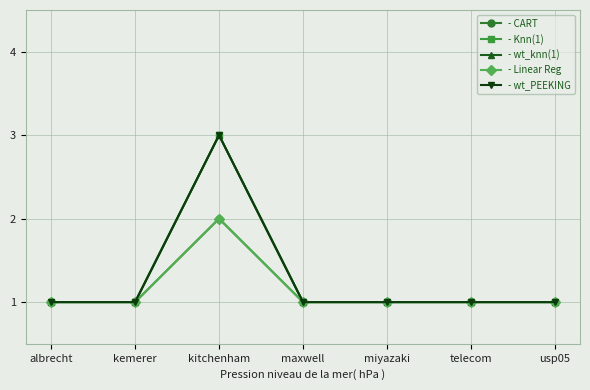

Reading left to right, list all the values displayed in this chart.

- CART: albrecht=1	kemerer=1	kitchenham=2	maxwell=1	miyazaki=1	telecom=1	usp05=1
- Knn(1): albrecht=1	kemerer=1	kitchenham=3	maxwell=1	miyazaki=1	telecom=1	usp05=1
- wt_knn(1): albrecht=1	kemerer=1	kitchenham=3	maxwell=1	miyazaki=1	telecom=1	usp05=1
- Linear Reg: albrecht=1	kemerer=1	kitchenham=2	maxwell=1	miyazaki=1	telecom=1	usp05=1
- wt_PEEKING: albrecht=1	kemerer=1	kitchenham=3	maxwell=1	miyazaki=1	telecom=1	usp05=1